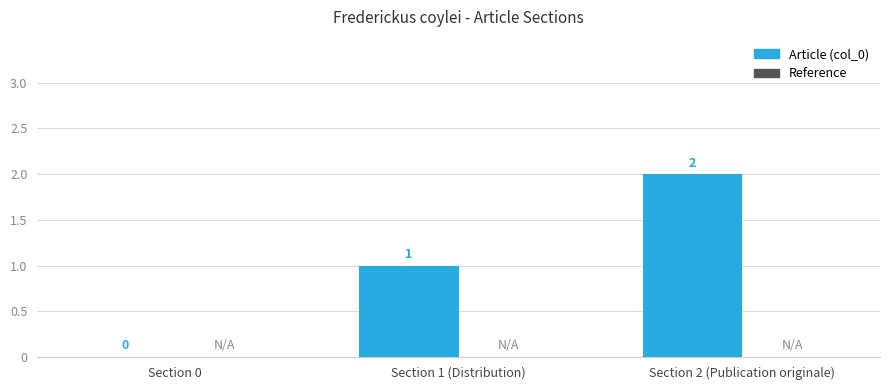

What is the change in value from Section 0 to Section 2 (Publication originale)?

+2